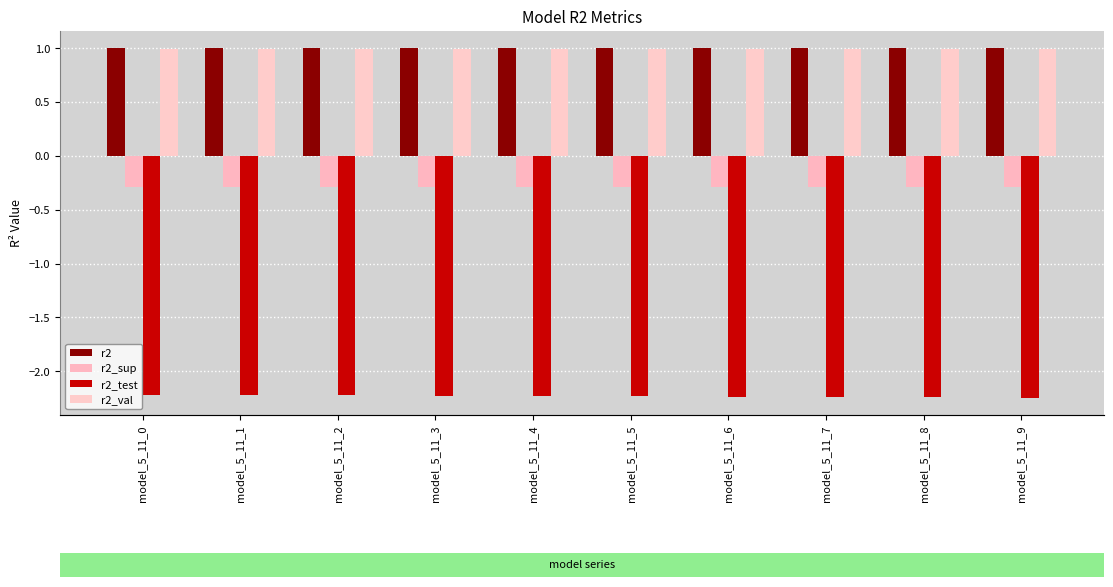

What is the lowest value of the r2_test series?

-2.2